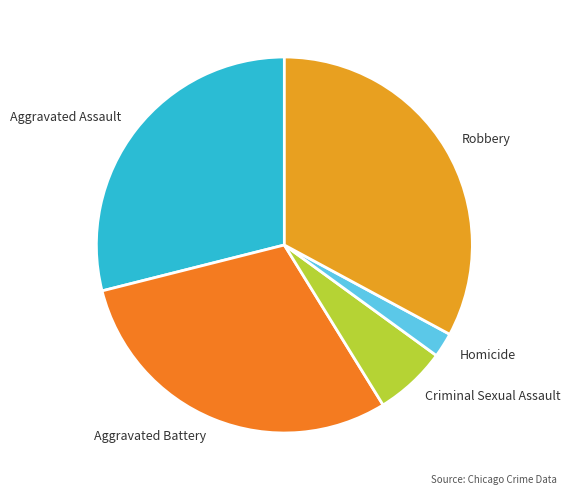

What is the smallest slice in the pie chart?

Homicide